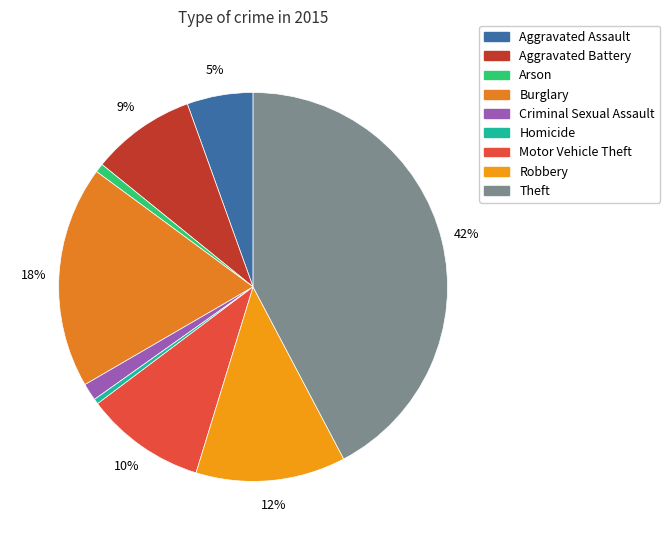

Which category has the smallest portion of the pie?

Homicide